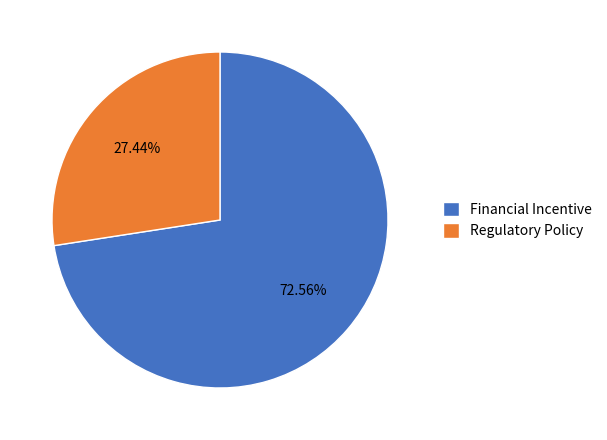

To the nearest percent, what portion does Regulatory Policy represent?

27%